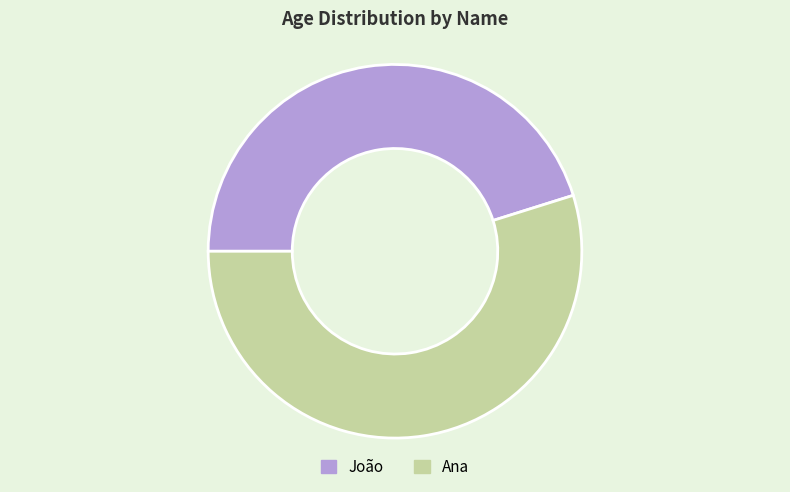

Which category has the smallest portion of the pie?

João